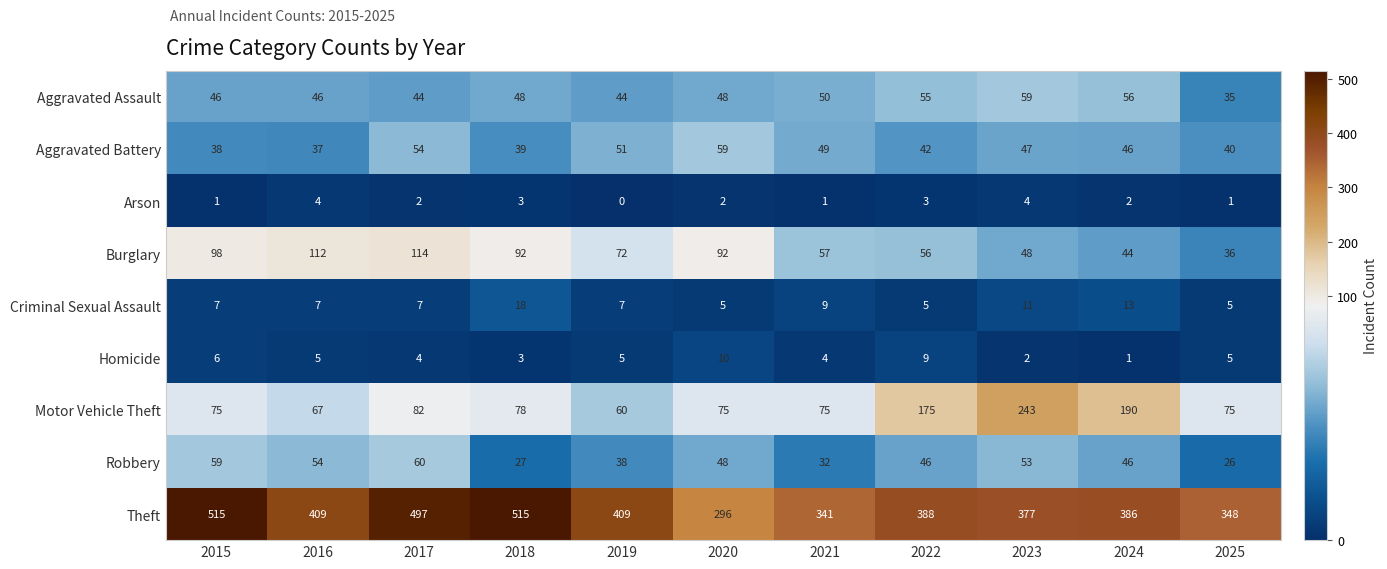

The value of Burglary at 2024 is 9. True or false?

False